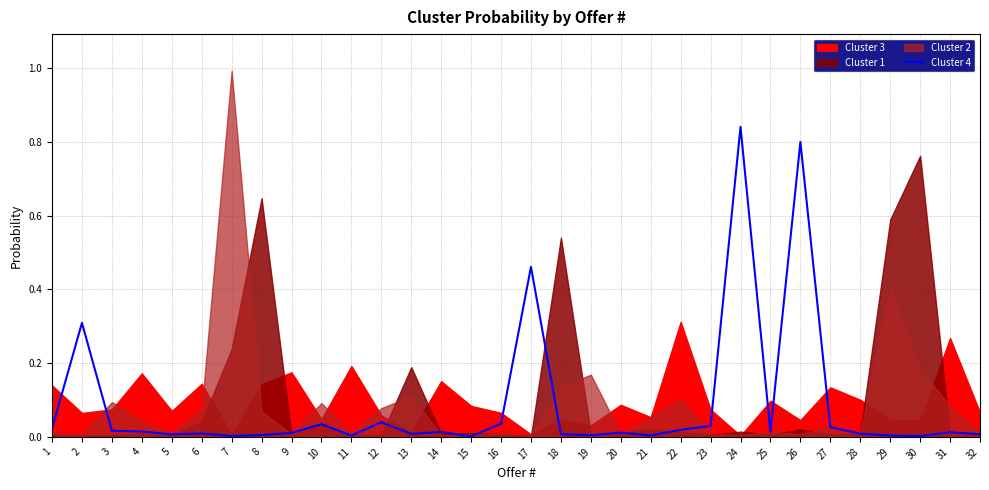

At which category does the data reach its first local peak?

2